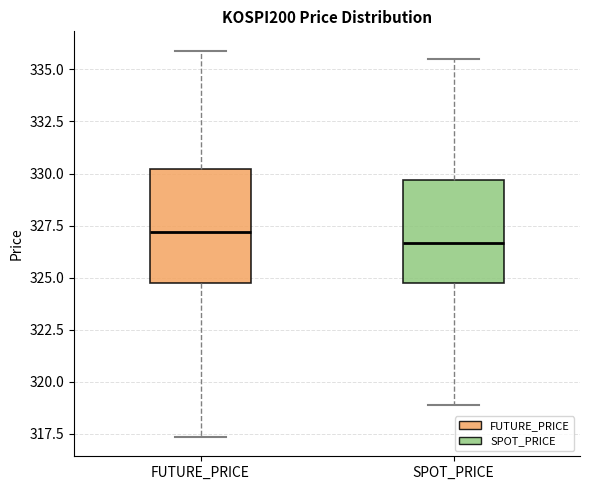

Reading left to right, transcribe this box plot: for each box, give where its median line is, the range the box spans, and where its two whiskers end, as read against the y-axis. The values are not printed on the chart, so give them approximately, as read against the axis.

FUTURE_PRICE: median 327.0, box 324.5 to 330.0, whiskers 317.5 to 336.0
SPOT_PRICE: median 326.5, box 324.5 to 329.5, whiskers 319.0 to 335.5